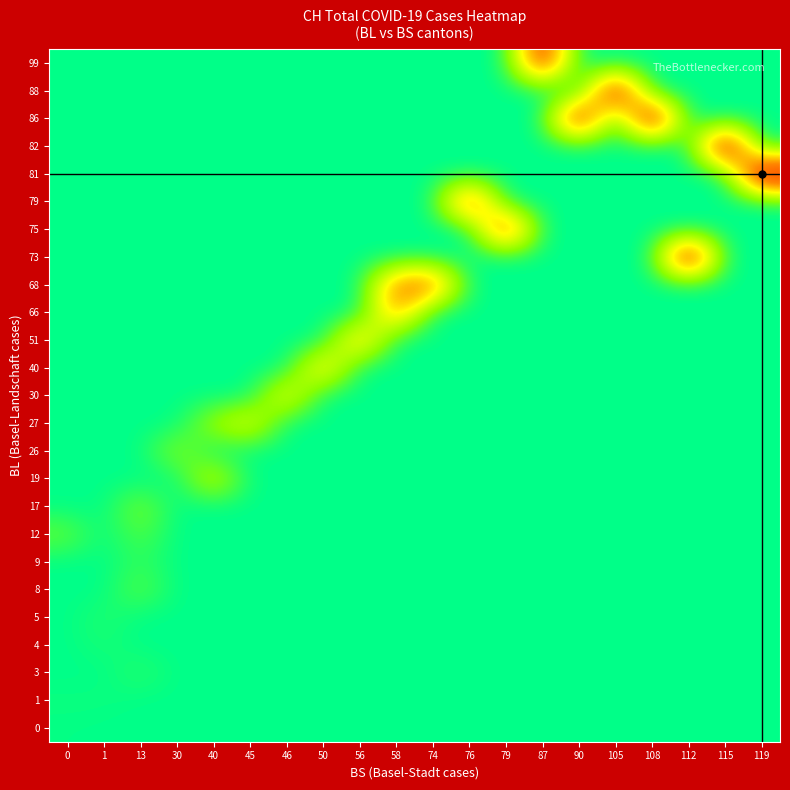

At how many categories does at least one series exceed 1938?

6